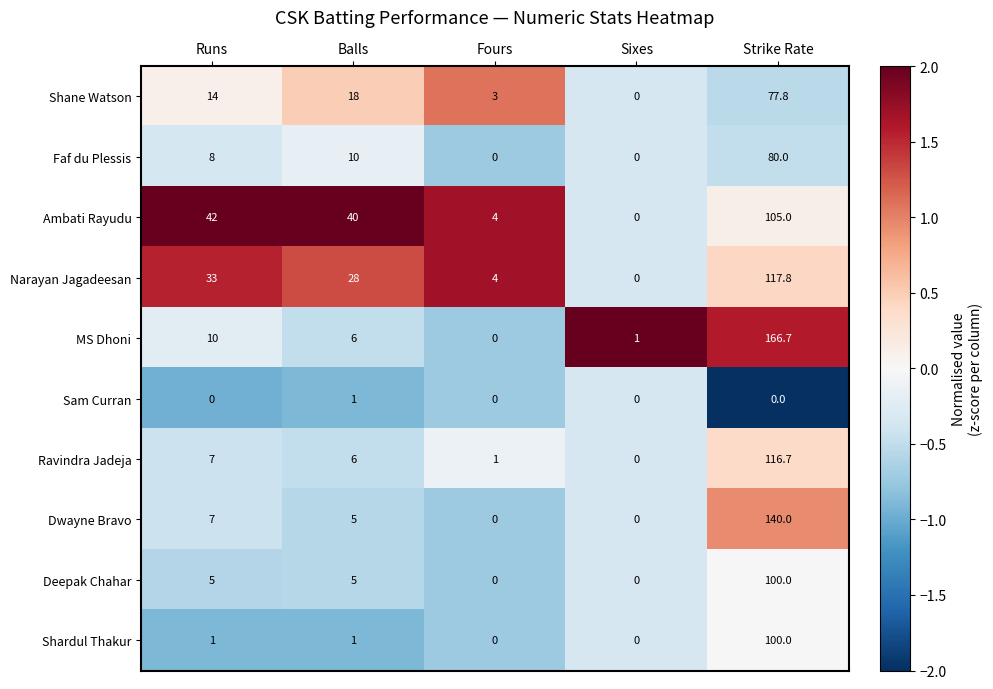

Between Balls and Strike Rate, which series saw the biggest shift?

MS Dhoni